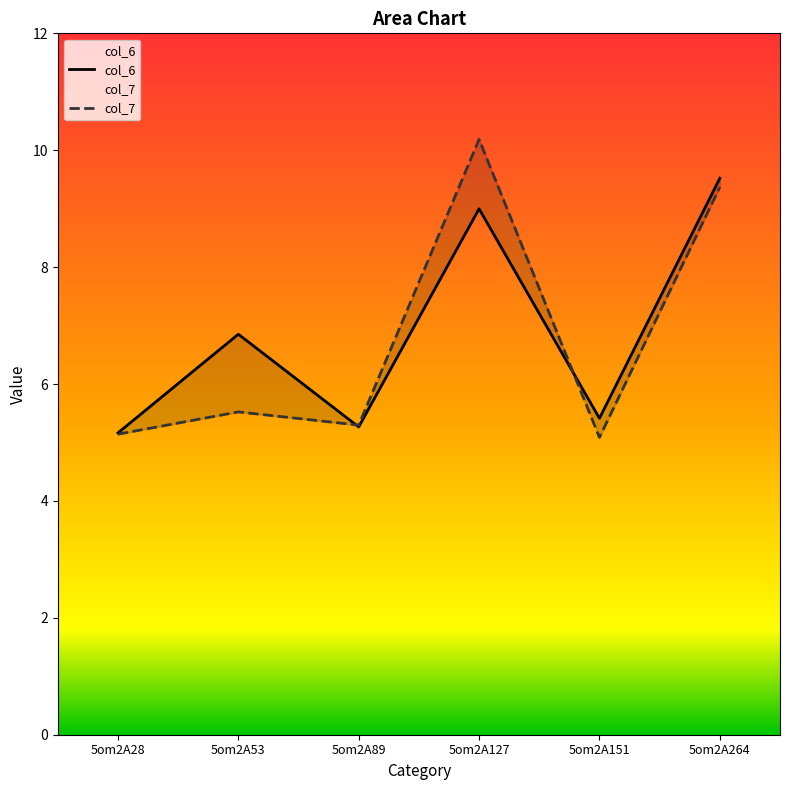

True or false: col_7 has more than 0 points higher than both neighbors.

True